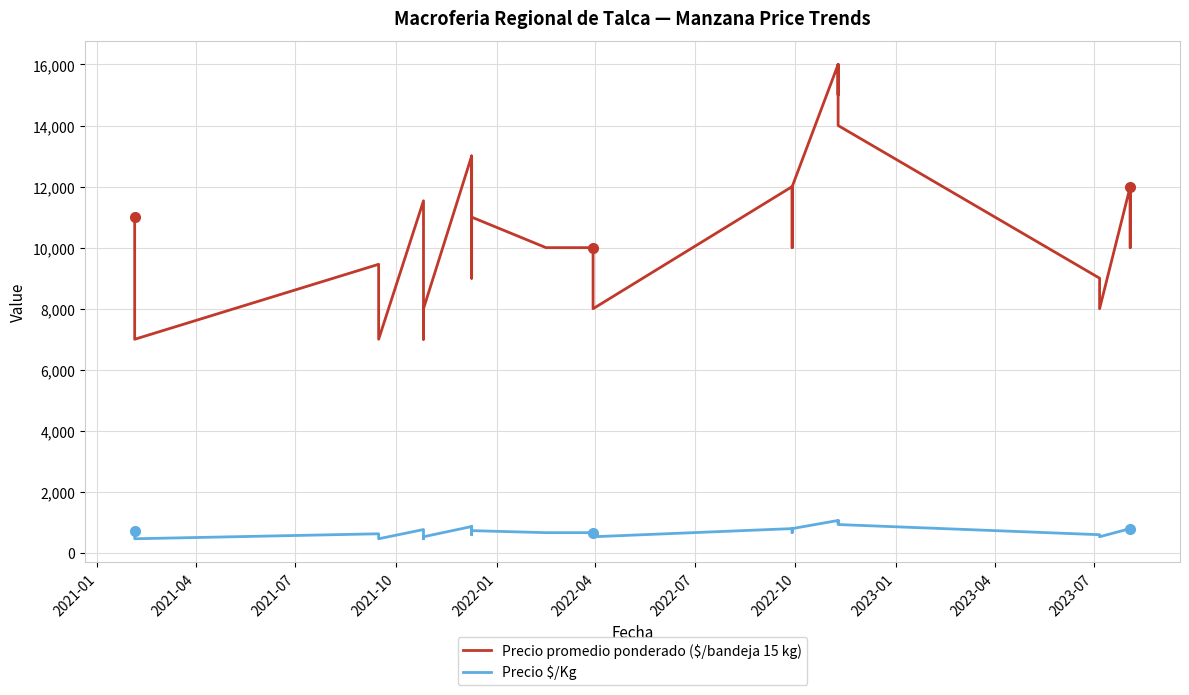

How many data points in Precio promedio ponderado ($/bandeja 15 kg) are above 10000?

14